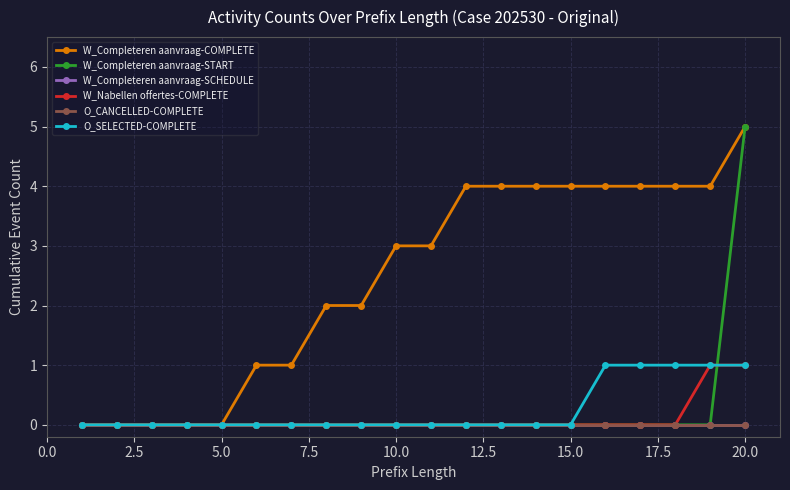

Reading left to right, extract all data points from this chart.

W_Completeren aanvraag-COMPLETE: 0	0	0	0	0	1	1	2	2	3	3	4	4	4	4	4	4	4	4	5
W_Completeren aanvraag-START: 0	0	0	0	0	0	0	0	0	0	0	0	0	0	0	0	0	0	0	5
W_Completeren aanvraag-SCHEDULE: 0	0	0	0	0	0	0	0	0	0	0	0	0	0	0	0	0	0	0	0
W_Nabellen offertes-COMPLETE: 0	0	0	0	0	0	0	0	0	0	0	0	0	0	0	0	0	0	1	1
O_CANCELLED-COMPLETE: 0	0	0	0	0	0	0	0	0	0	0	0	0	0	0	0	0	0	0	0
O_SELECTED-COMPLETE: 0	0	0	0	0	0	0	0	0	0	0	0	0	0	0	1	1	1	1	1